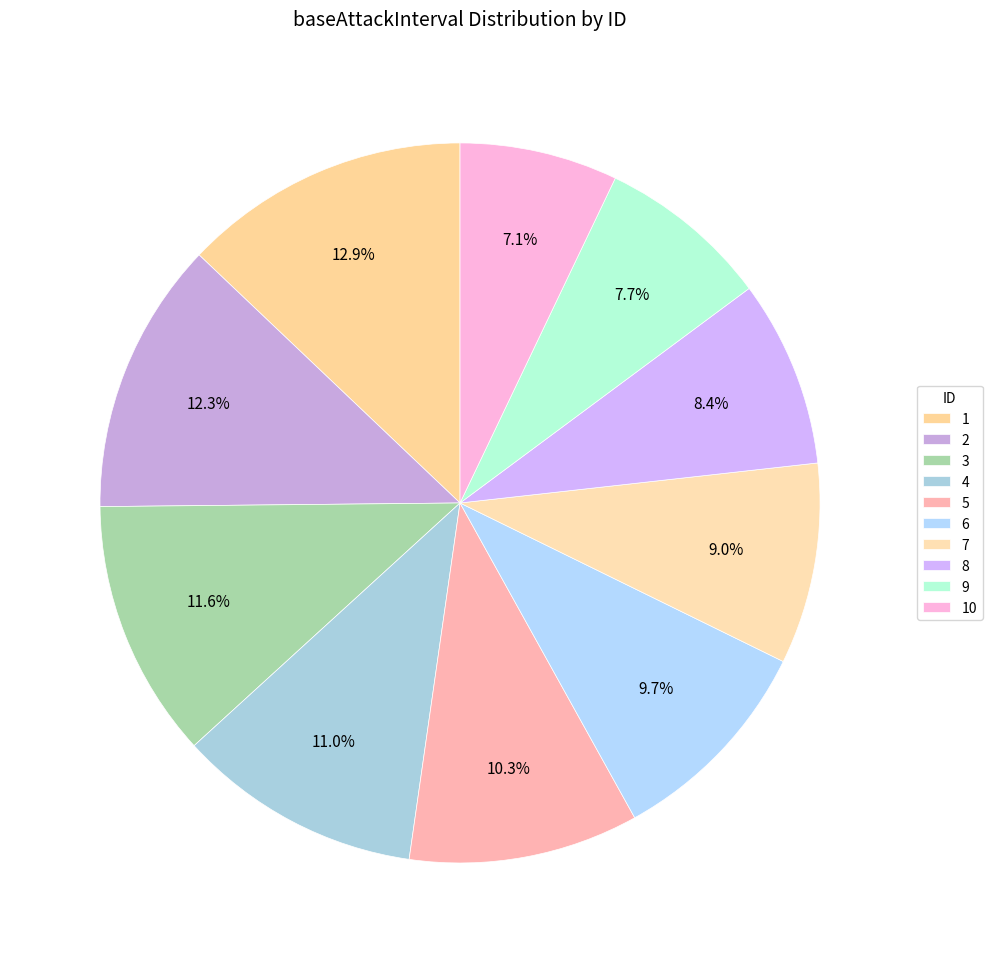

Which slice is the largest?

1